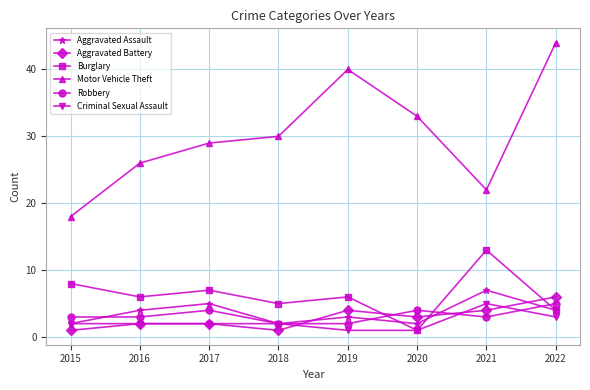

What are all the series names shown in the legend?

Aggravated Assault, Aggravated Battery, Burglary, Motor Vehicle Theft, Robbery, Criminal Sexual Assault